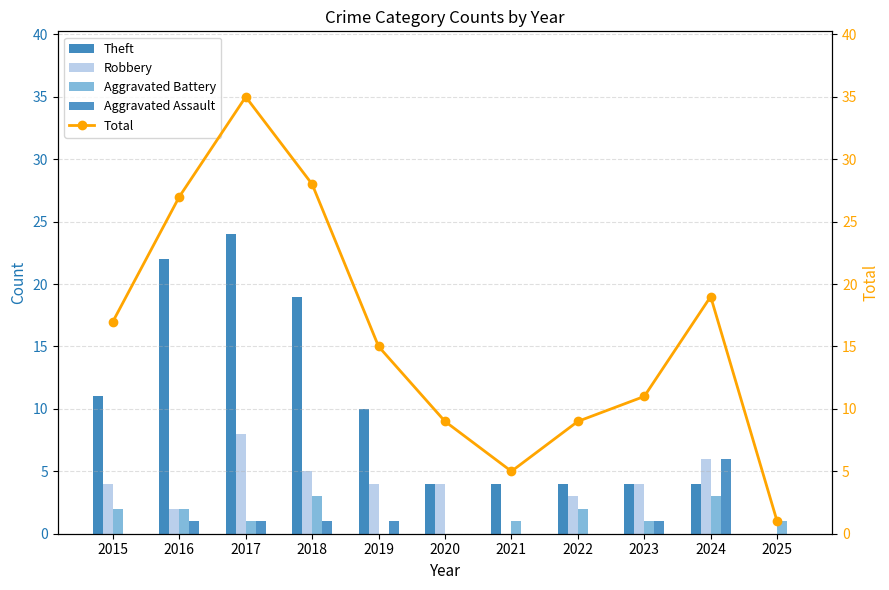

What is the difference between the maximum and minimum values in the Total series?

34